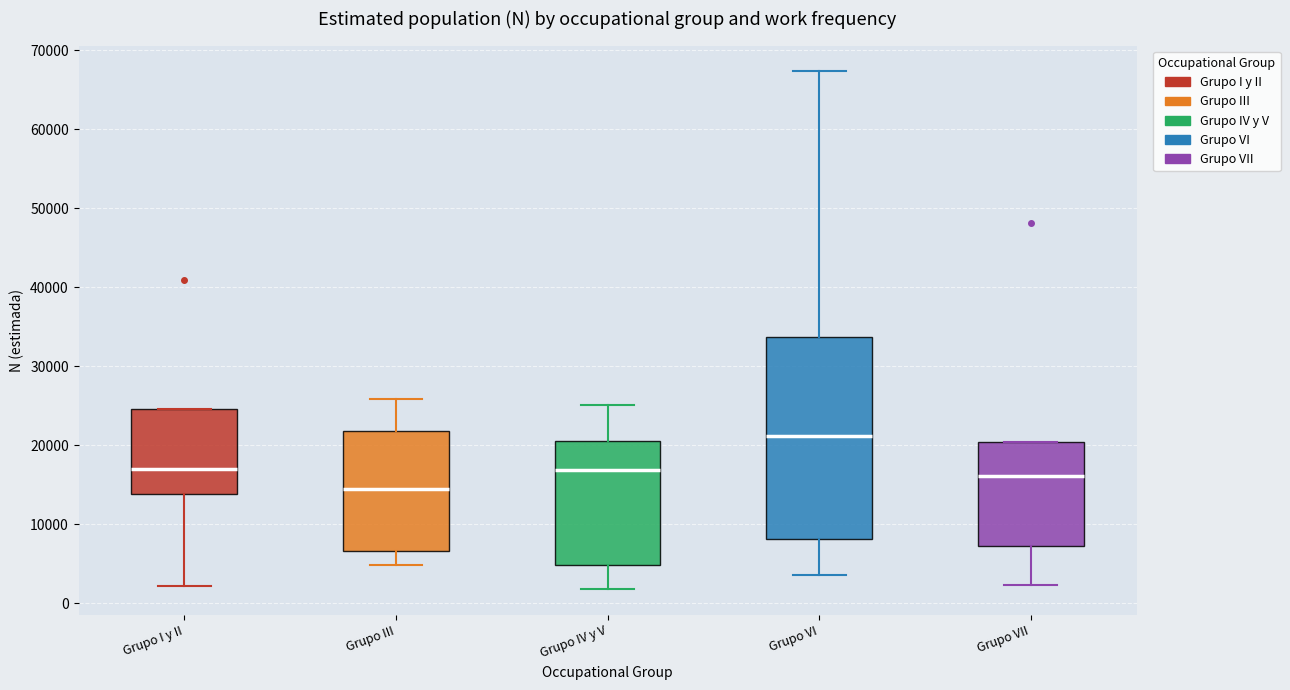

Which box has the highest median line?

Grupo VI